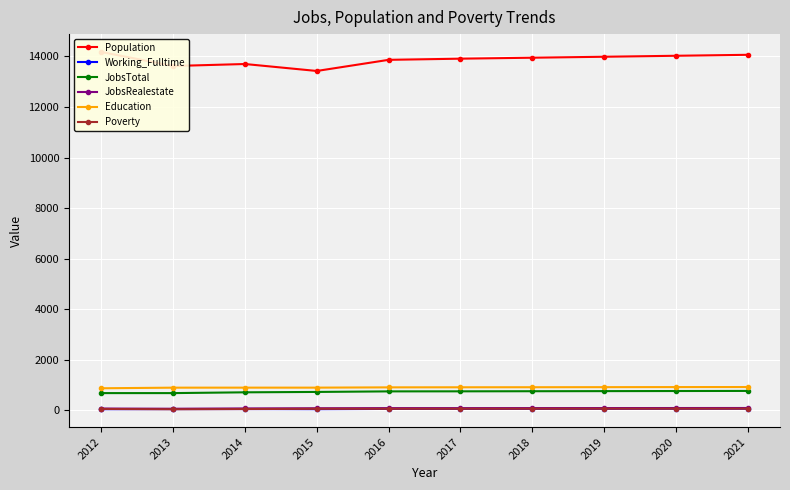

How many lines are shown in the chart?

6